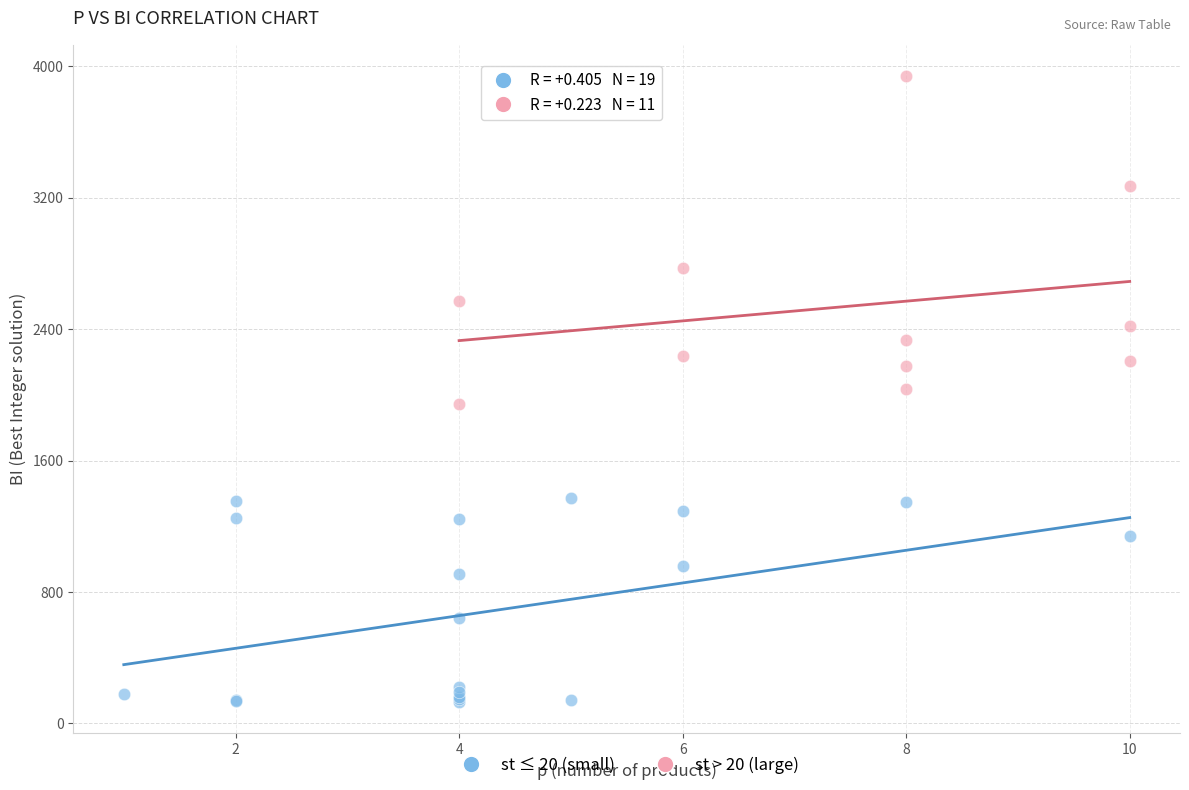

Which series contains the lowest Y value?

st ≤ 20 (small)